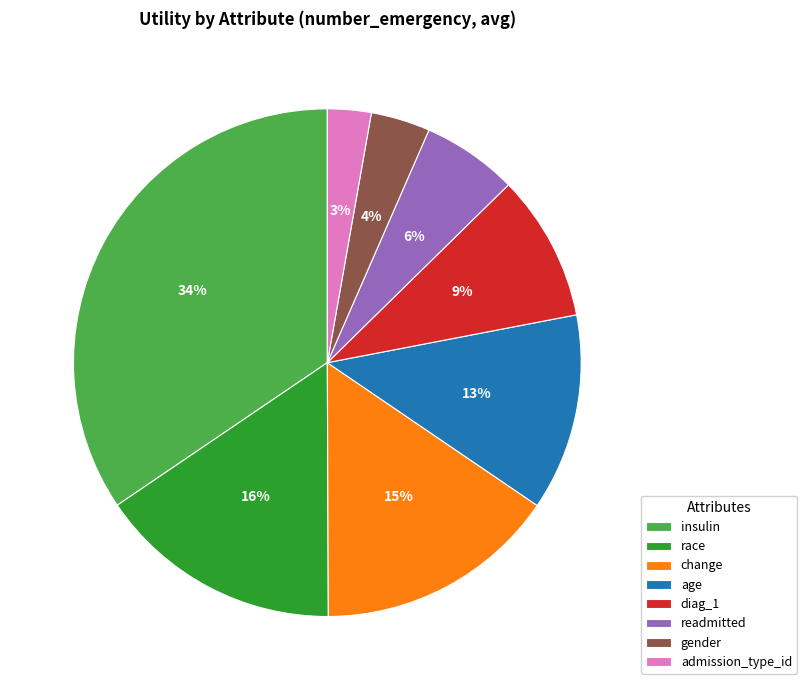

To the nearest percent, what percentage of the pie is change?

15%